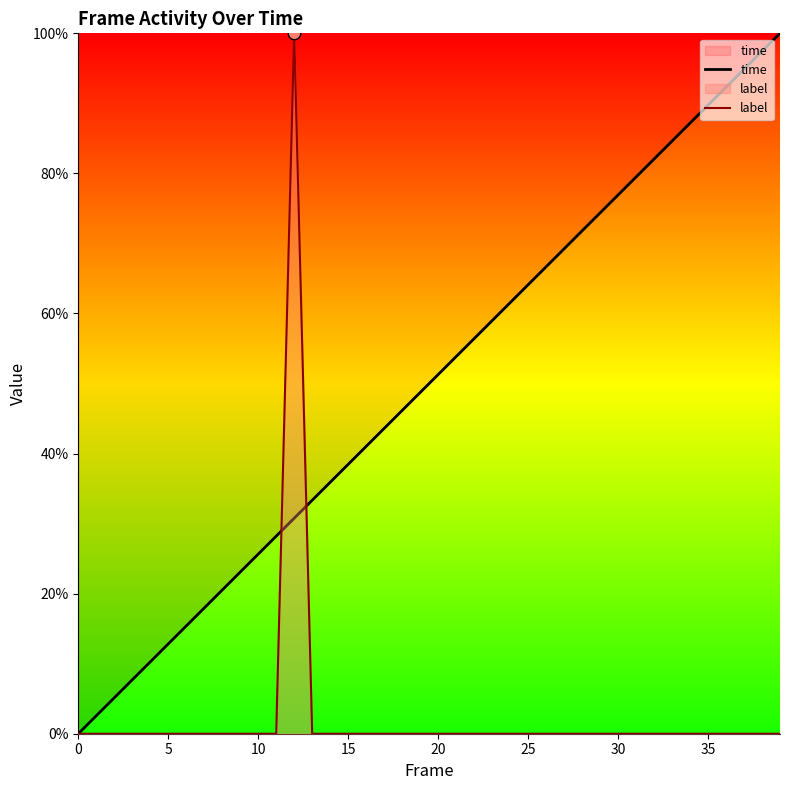

What are all the series names shown in the legend?

time, label